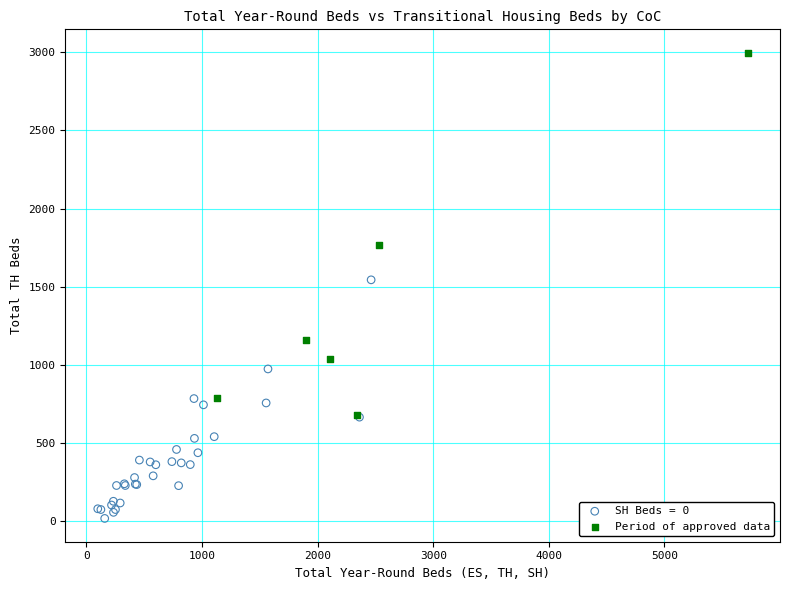

Which series has the widest spread of Y values?

Period of approved data